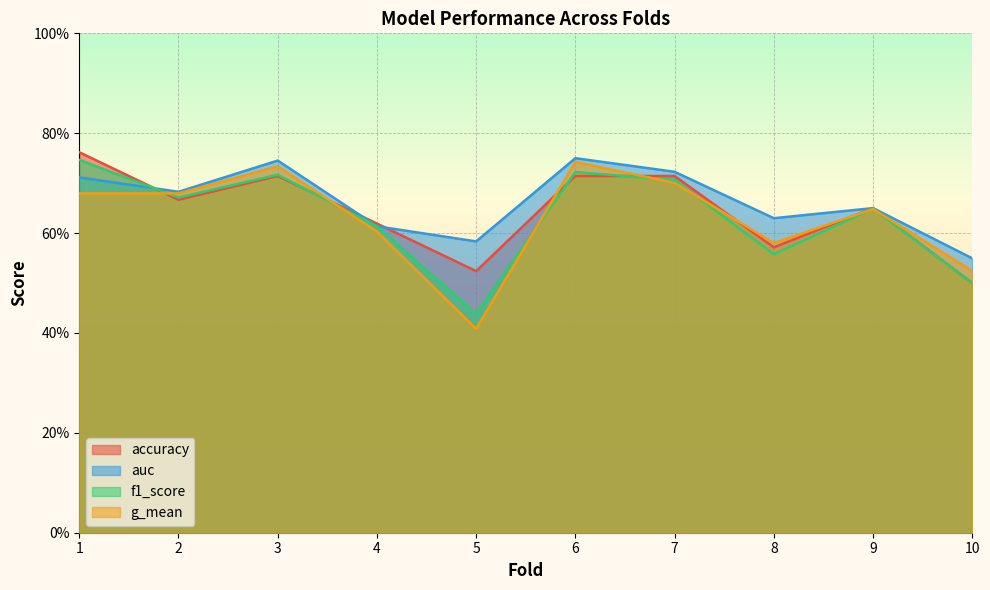

Between 5 and 8, which is larger?

8